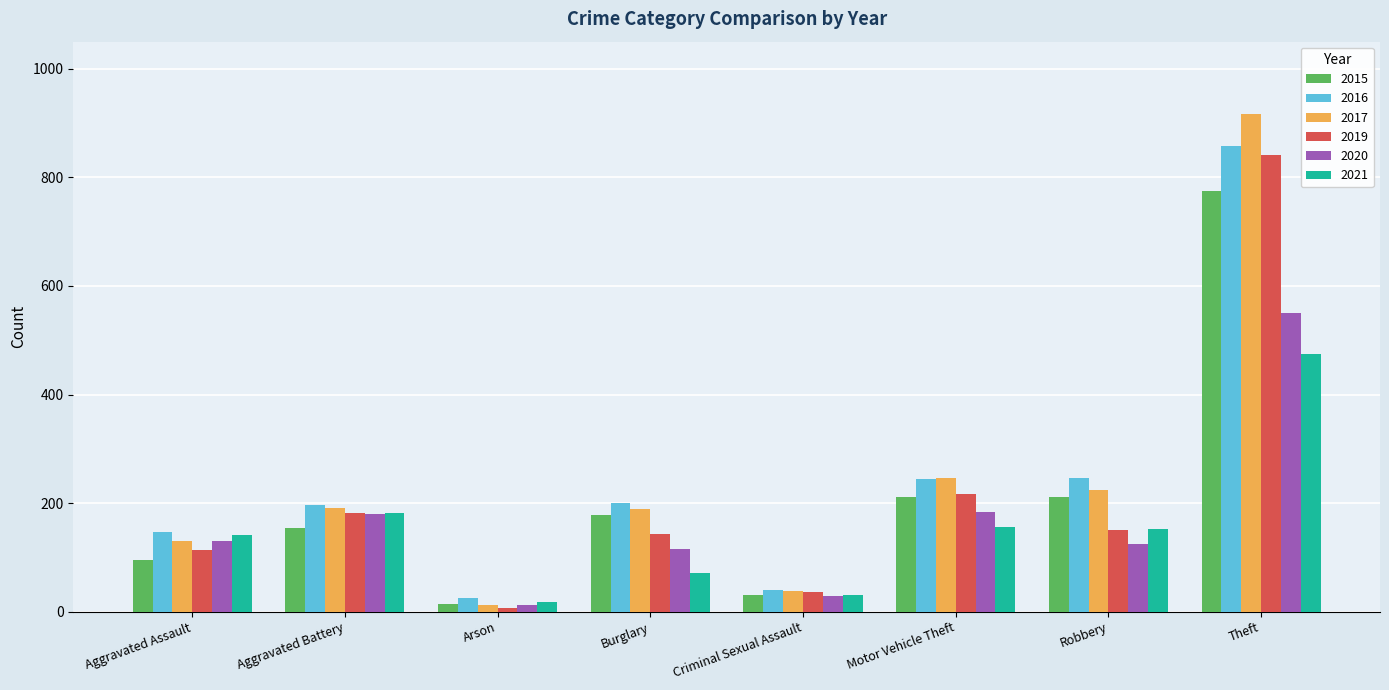

How many data points does each series have?

8